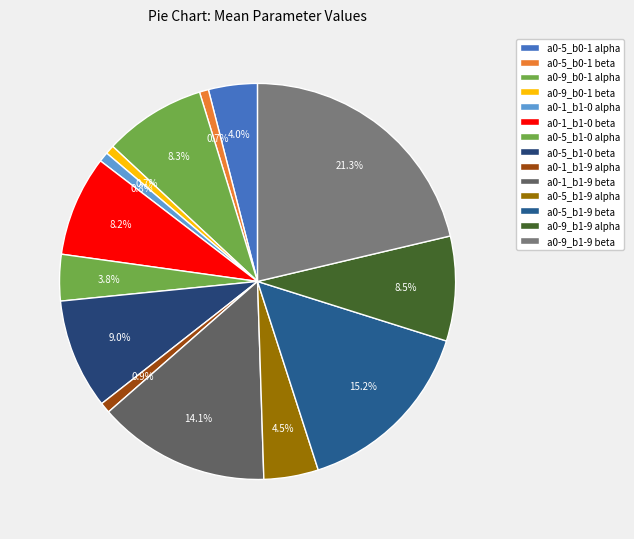

Which category has the biggest portion of the pie?

a0-9_b1-9 beta